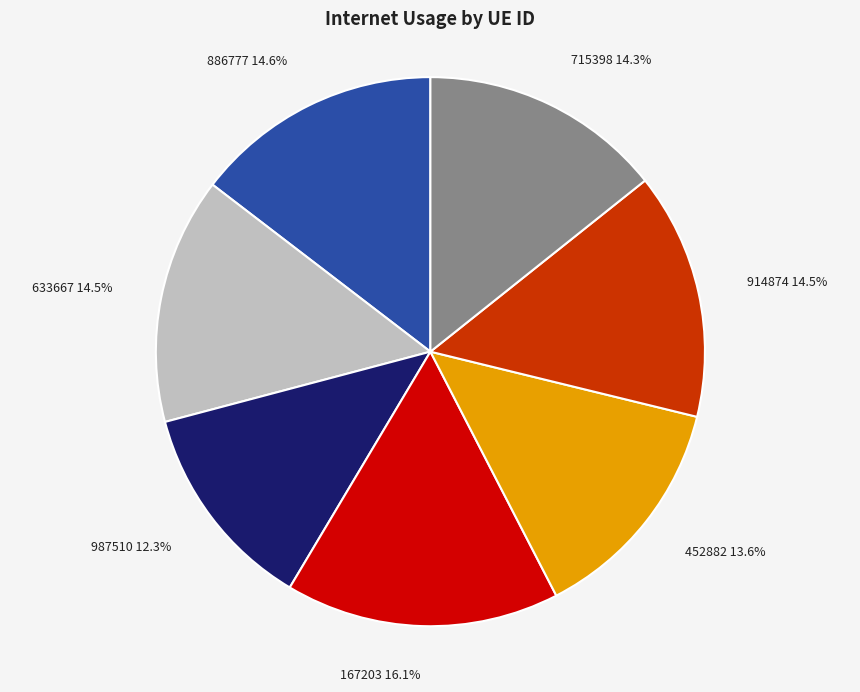

What is the largest slice in the pie chart?

167203